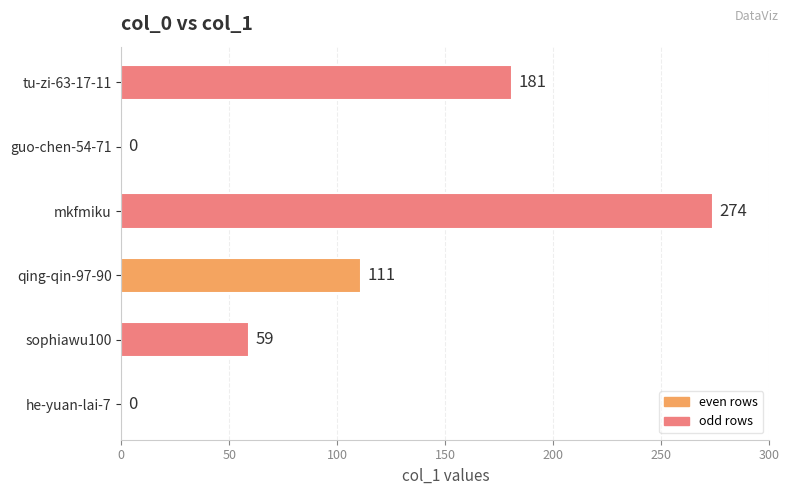

Where is the data nearest to the value 137?

qing-qin-97-90